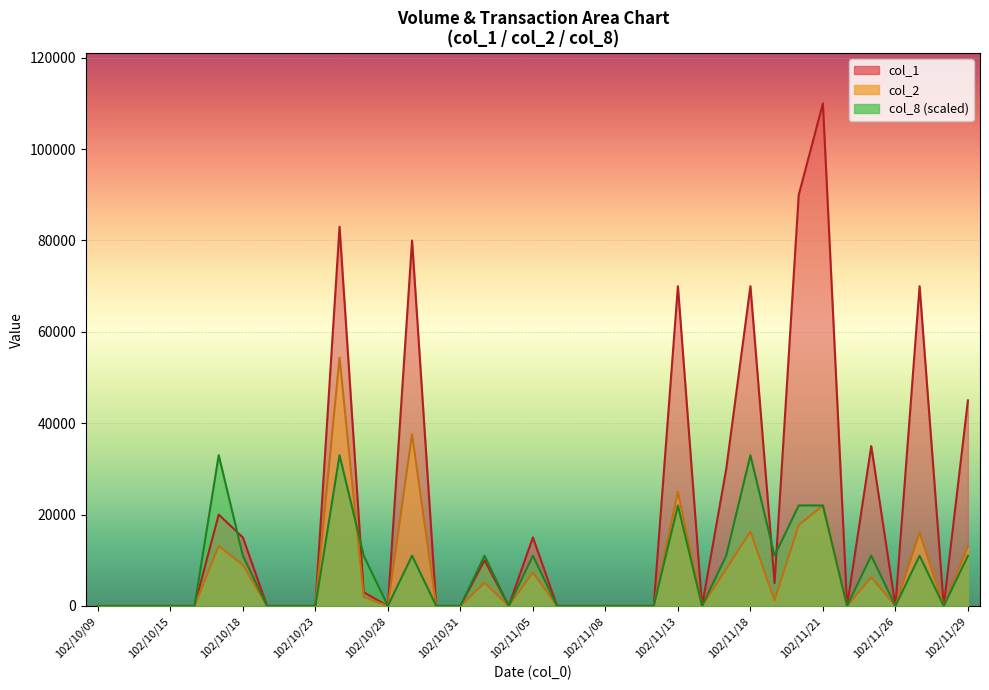

True or false: col_2 has more than 1 interior local peaks.

True